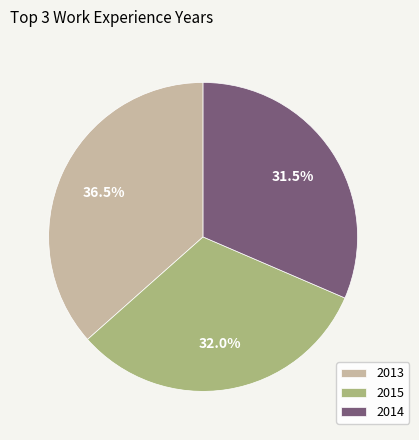

Does 2014 account for over 50% of the chart?

No